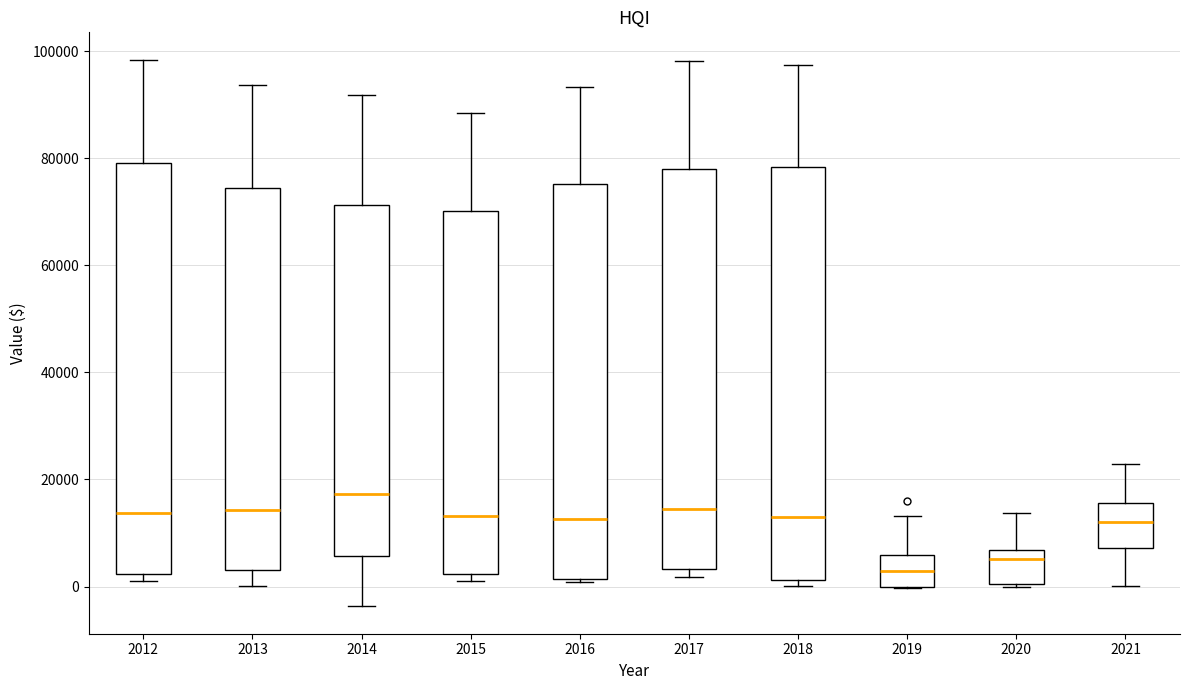

Which box has the highest median line?

2014